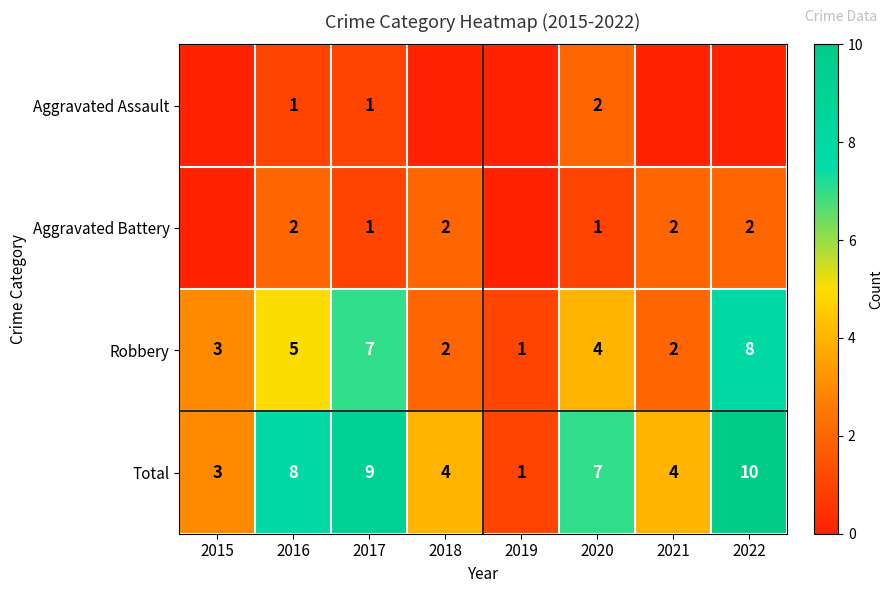

What is the difference between the maximum and second lowest values in the Total series?

7